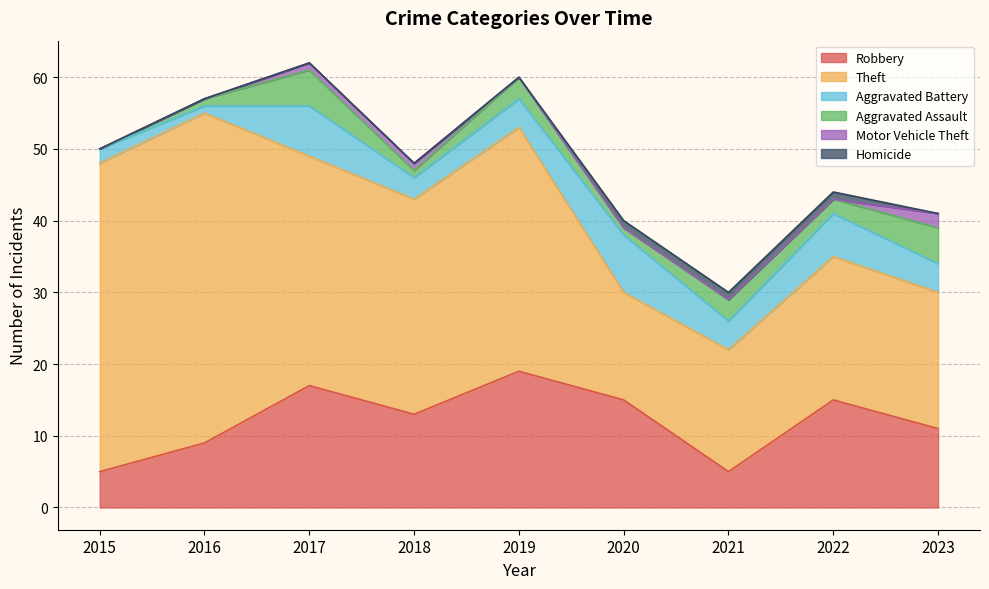

At which category is the sum across all series the highest?

2017